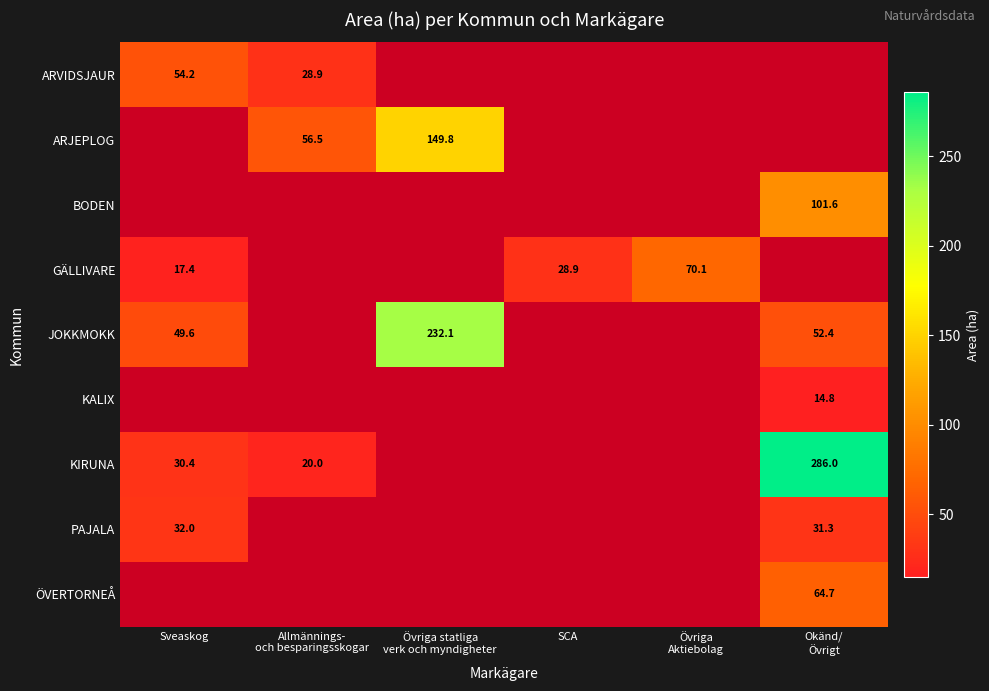

Is it true that GÄLLIVARE equals 17.4 at Sveaskog?

True